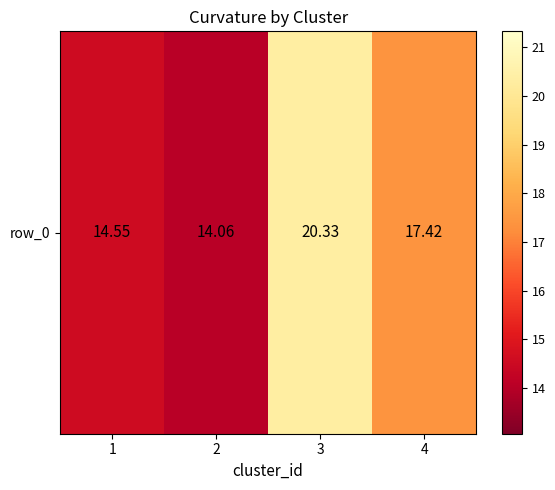

Where is the data nearest to the value 17?

4